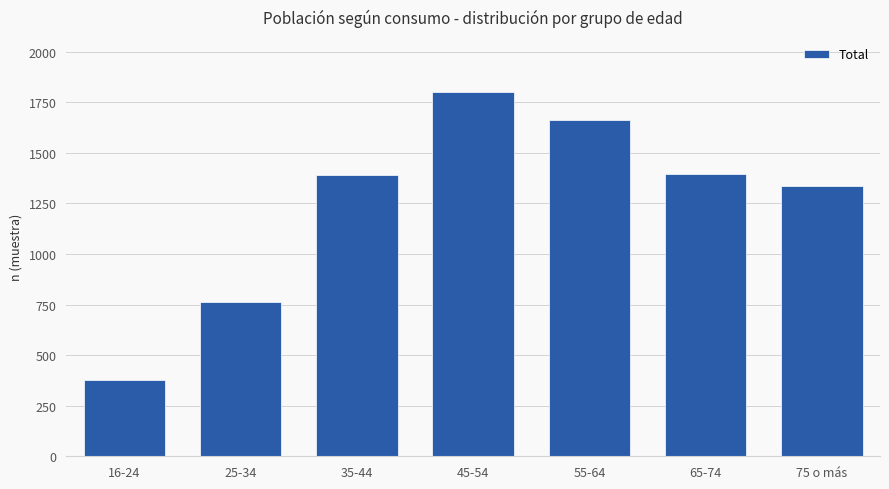

What position from the left is 45-54?

4